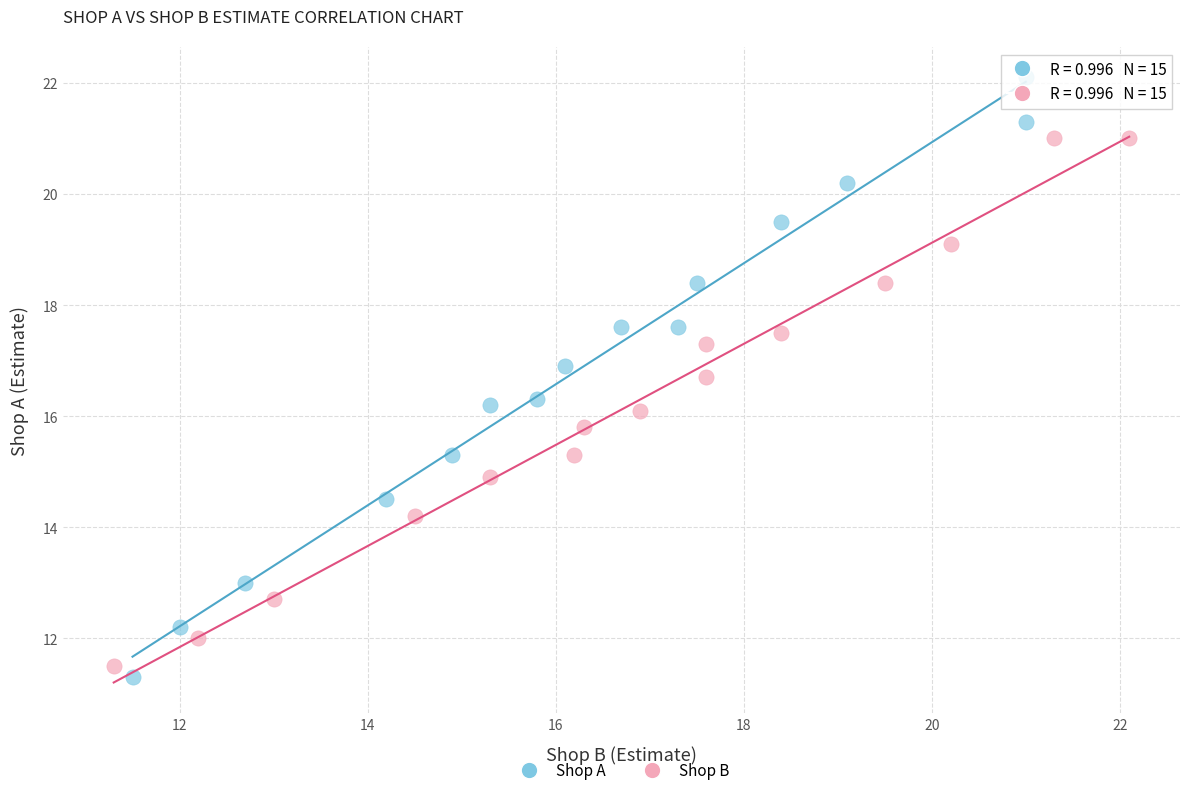

What are all the series names shown in the legend?

Shop A, Shop B